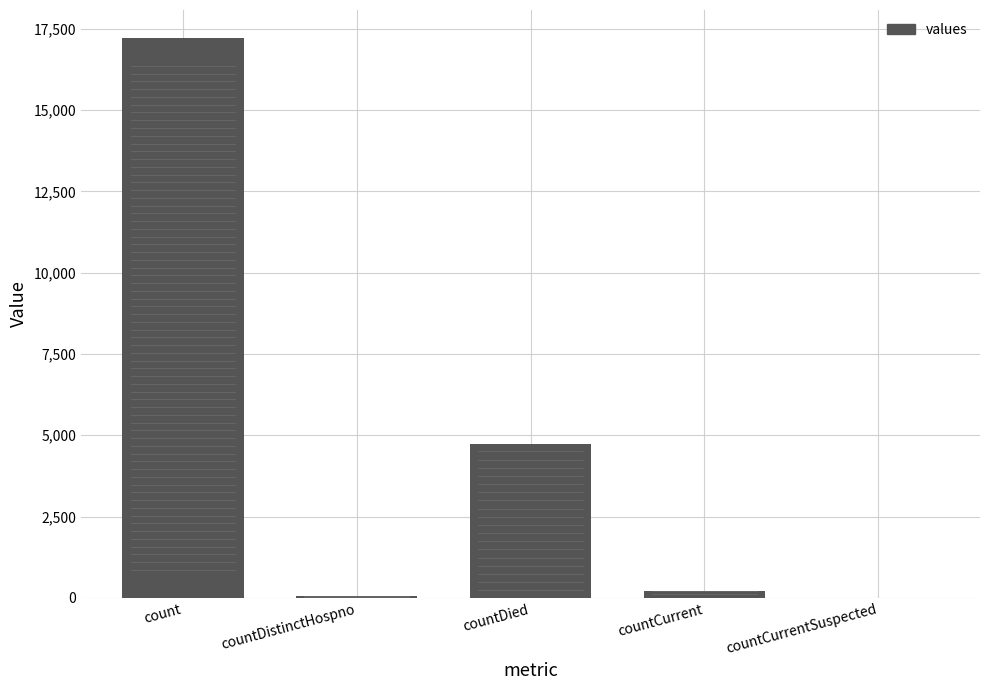

At which label is the value closest to 8610?

countDied